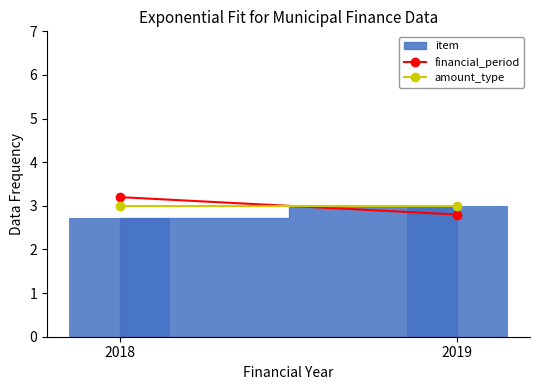

Rank the categories by value from highest to lowest.

2019, 2018